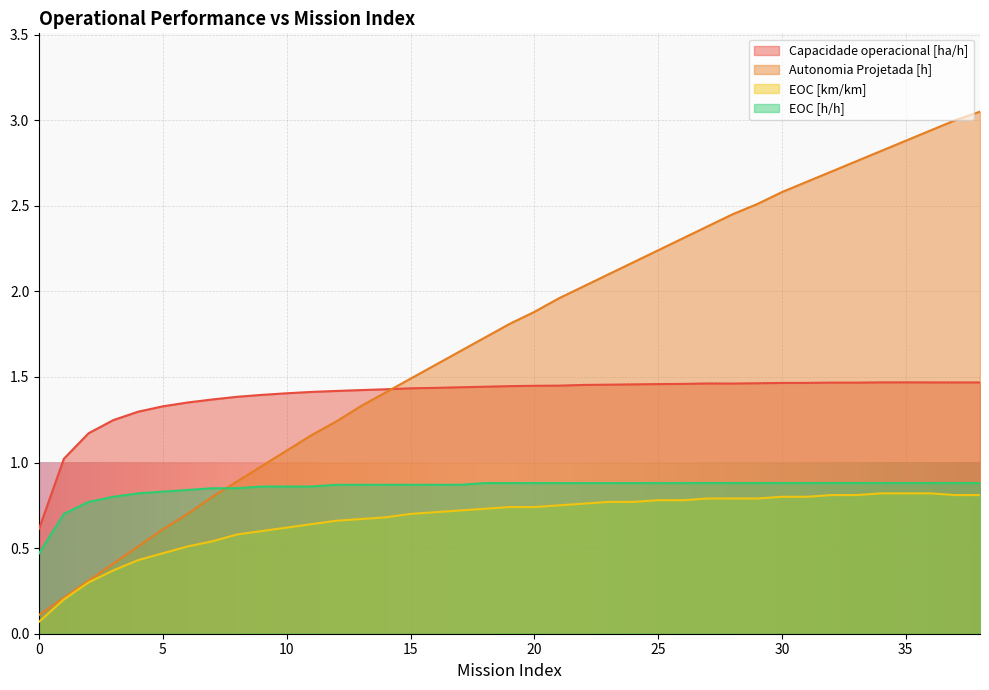

What is the difference between the EOC [km/km] values at 31 and 6?

0.3